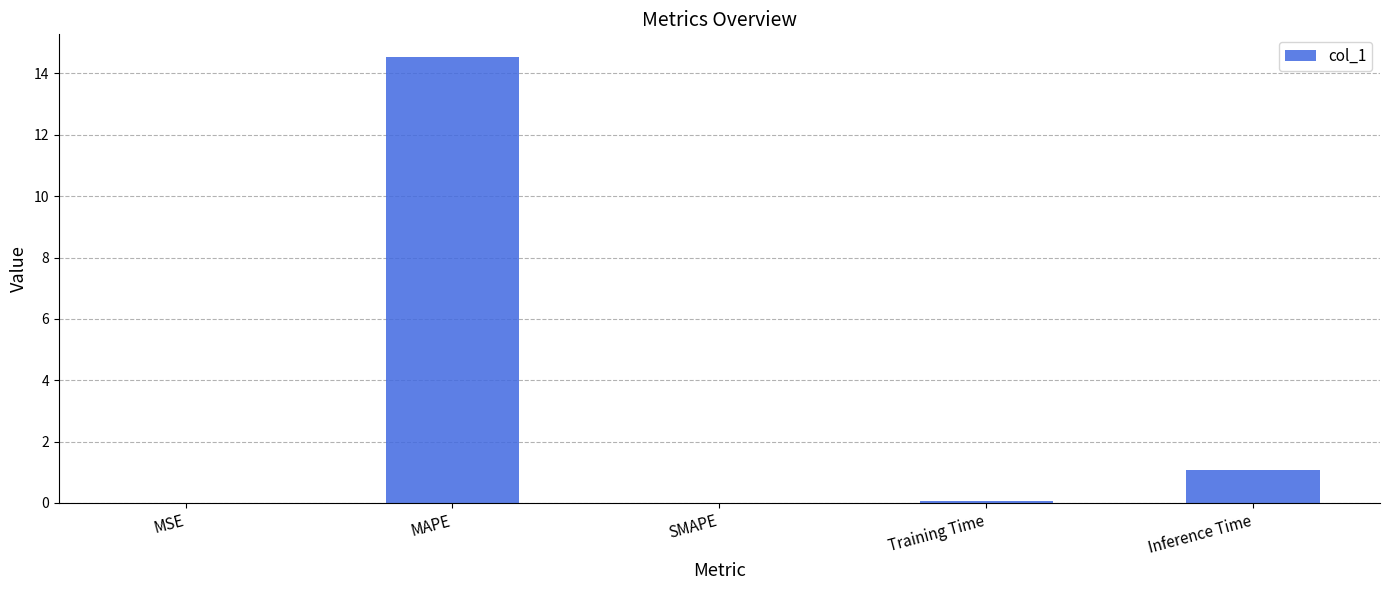

The chart shows a value of 14.5 at MAPE. True or false?

True